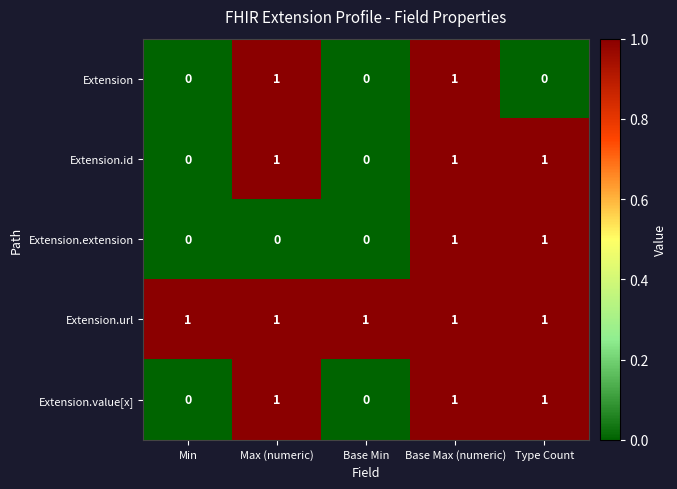

Is it true that Extension.url equals 1 at Base Min?

True